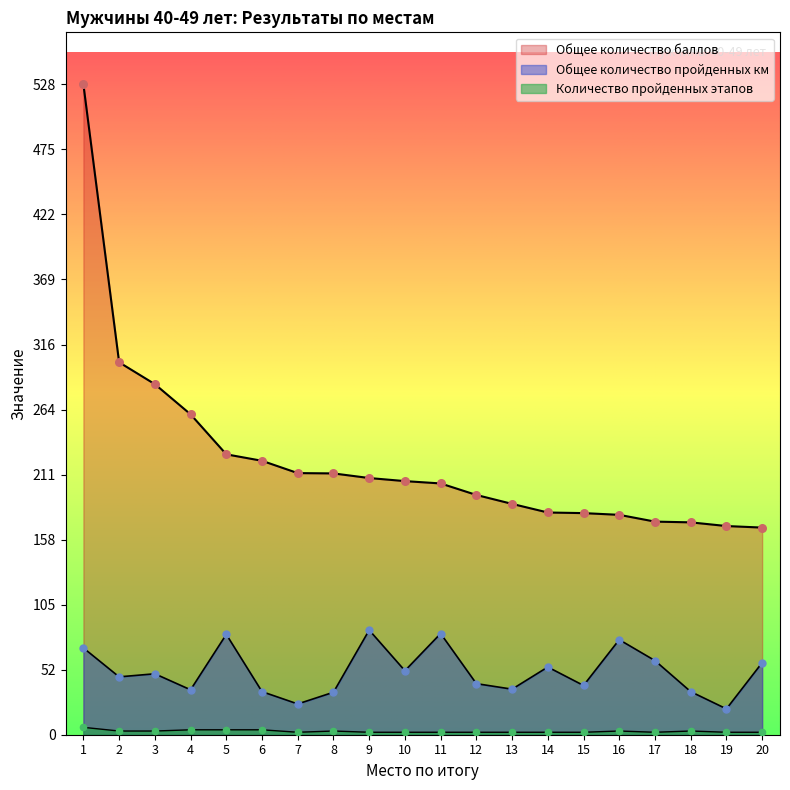

At which category is the sum across all series the highest?

1